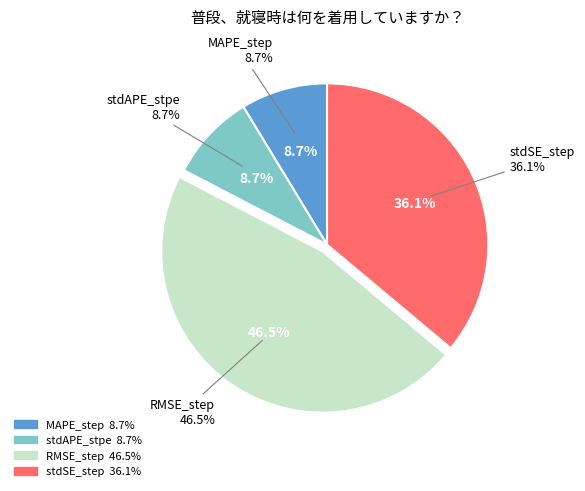

How many slices are in this pie chart?

4